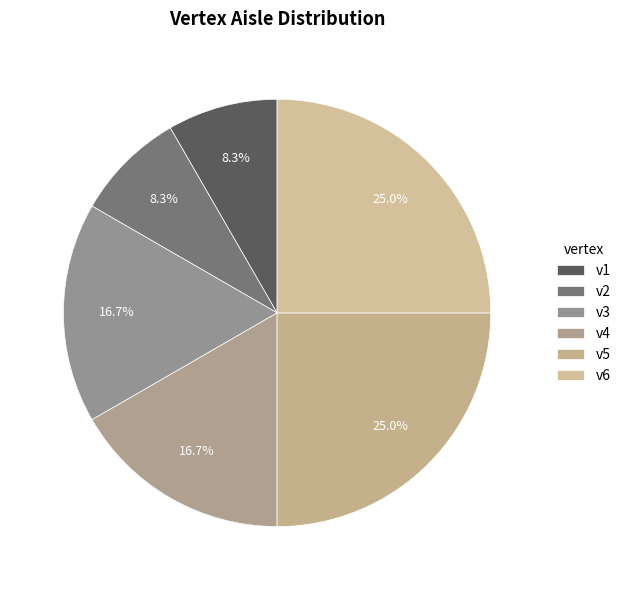

Does any single category account for the majority?

No